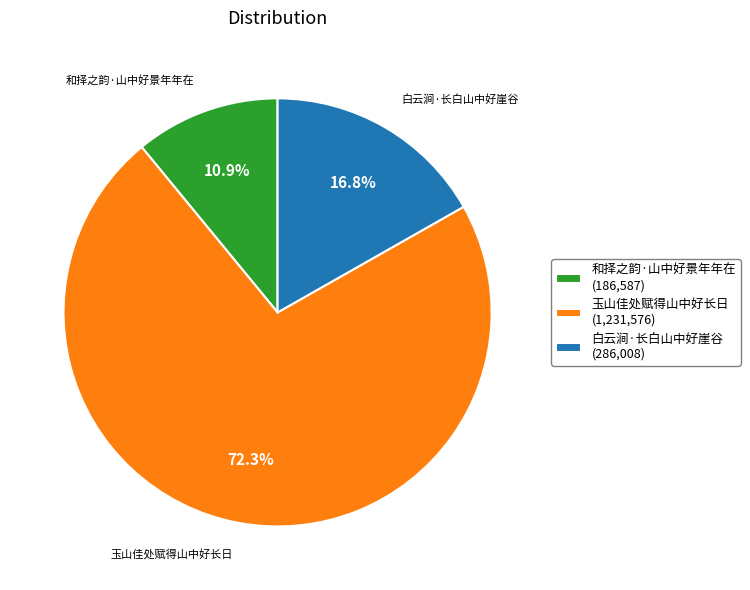

True or false: 玉山佳处赋得山中好长日 accounts for 72% of the total.

True